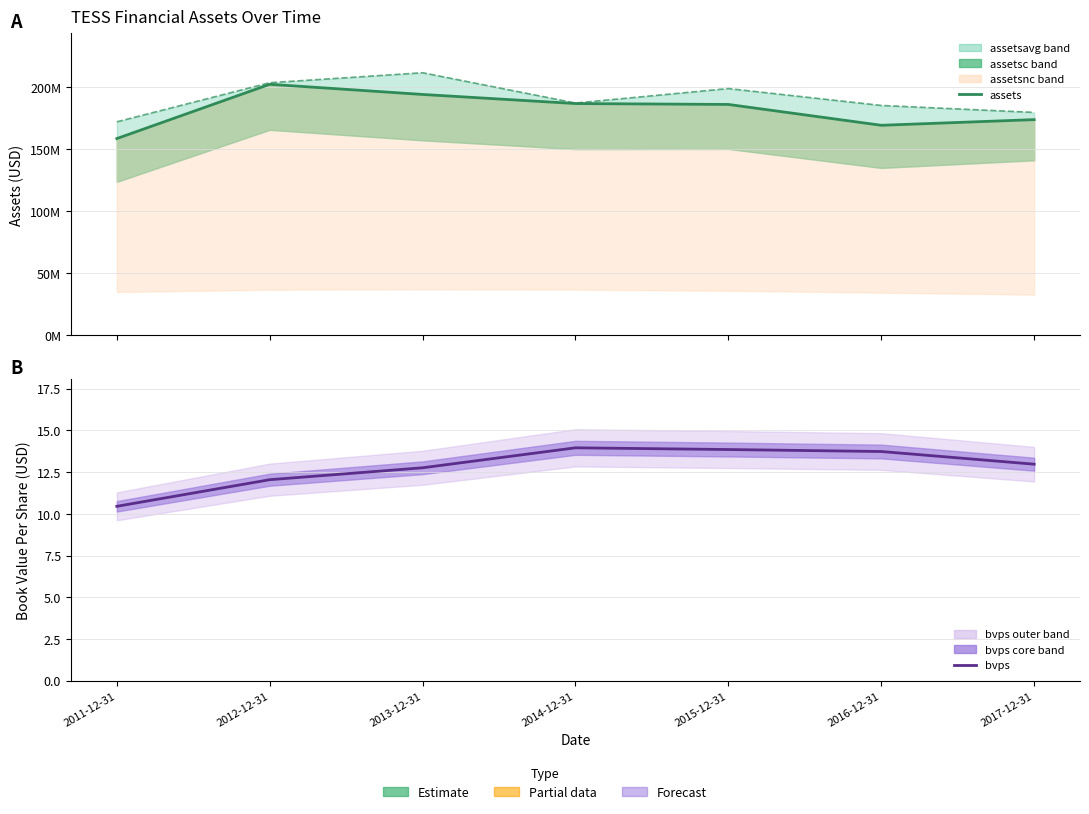

Does the chart display data point markers on the line(s)?

No